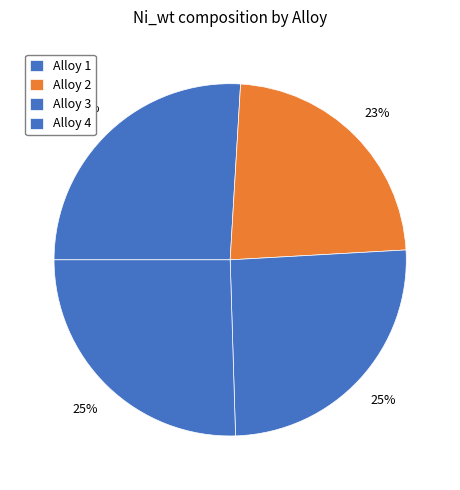

To the nearest percent, what is the average slice percentage?

25%